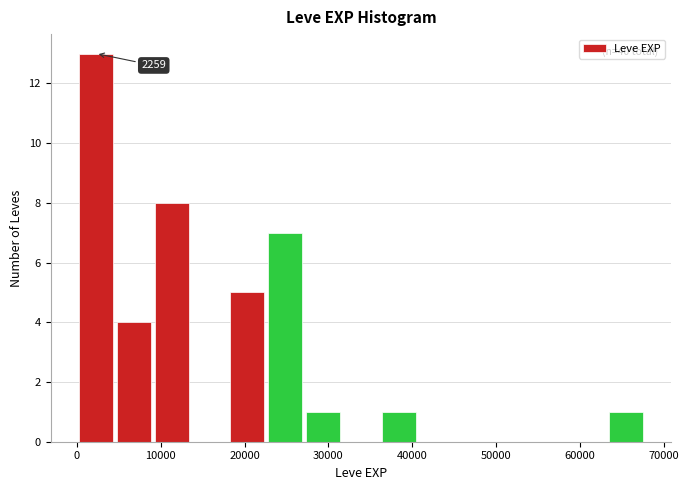

Which range on the x-axis has the tallest bar?

0 to 5000